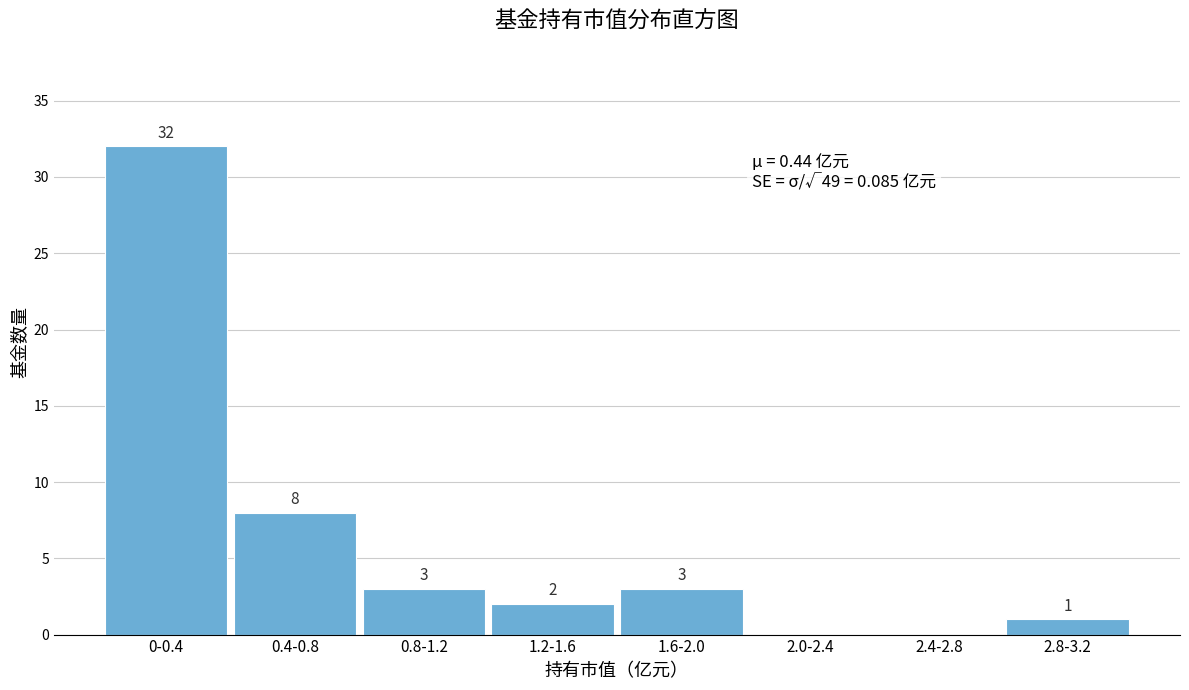

Reading left to right, list all the values displayed in this chart.

0-0.4=32	0.4-0.8=8	0.8-1.2=3	1.2-1.6=2	1.6-2.0=3	2.0-2.4=0	2.4-2.8=0	2.8-3.2=1